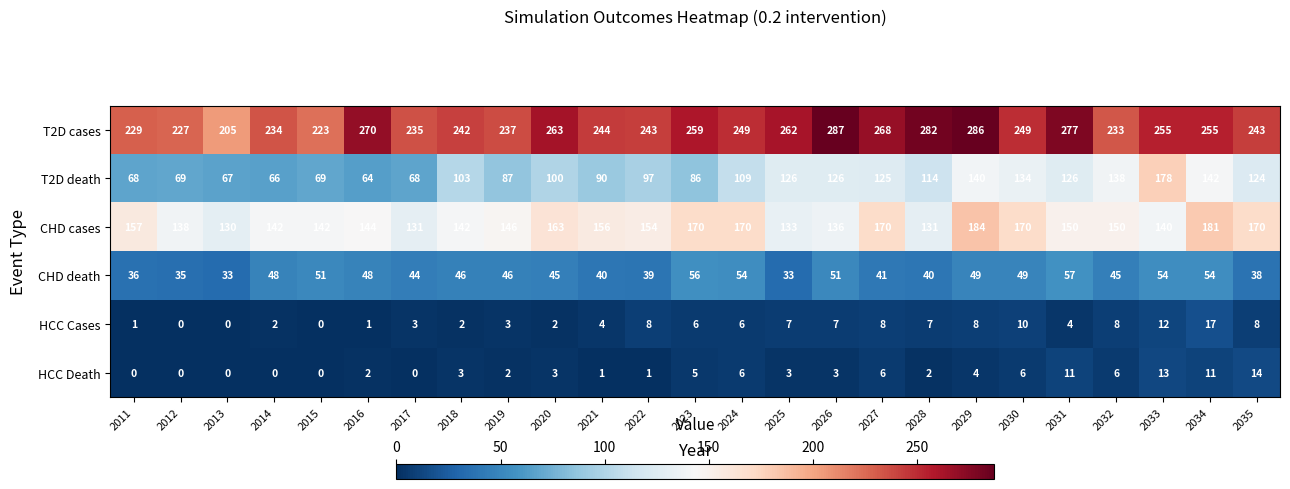

What value does the CHD death series have at 2025, to the nearest 10?

30